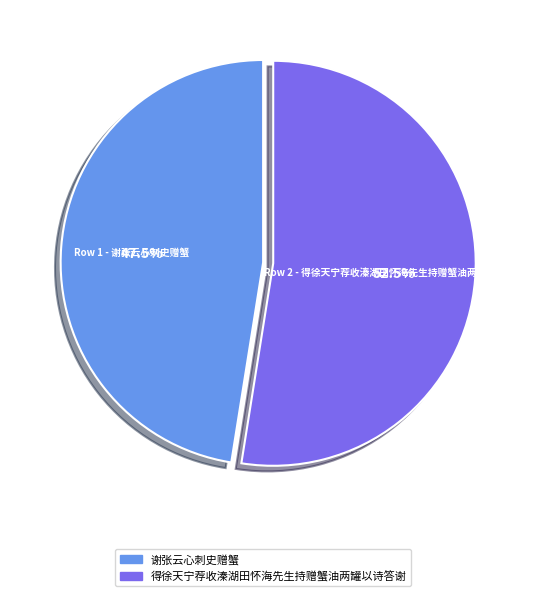

Is it true that 谢张云心刺史赠蟹 is 36% of the pie?

False